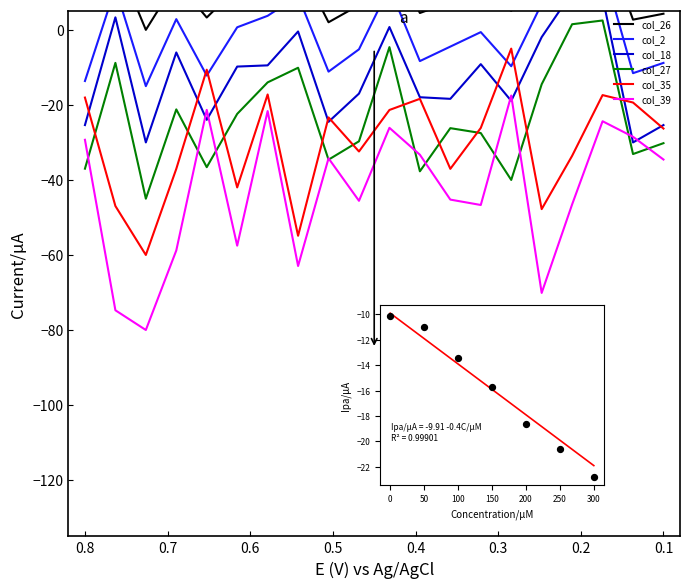

Which series reaches the minimum Y coordinate?

col_39